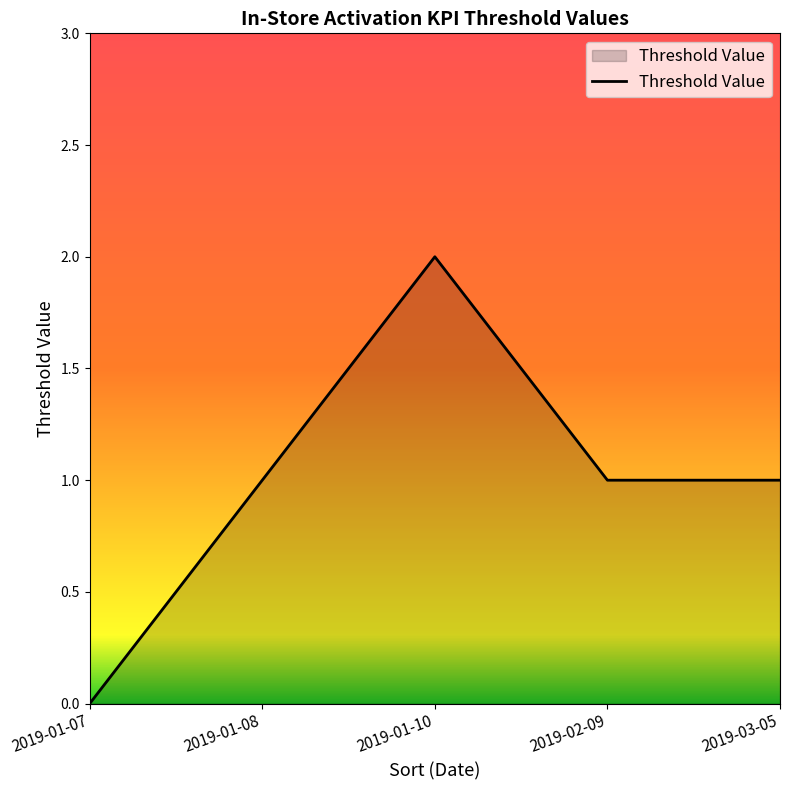

What value does the data have at 2019-02-09?

1